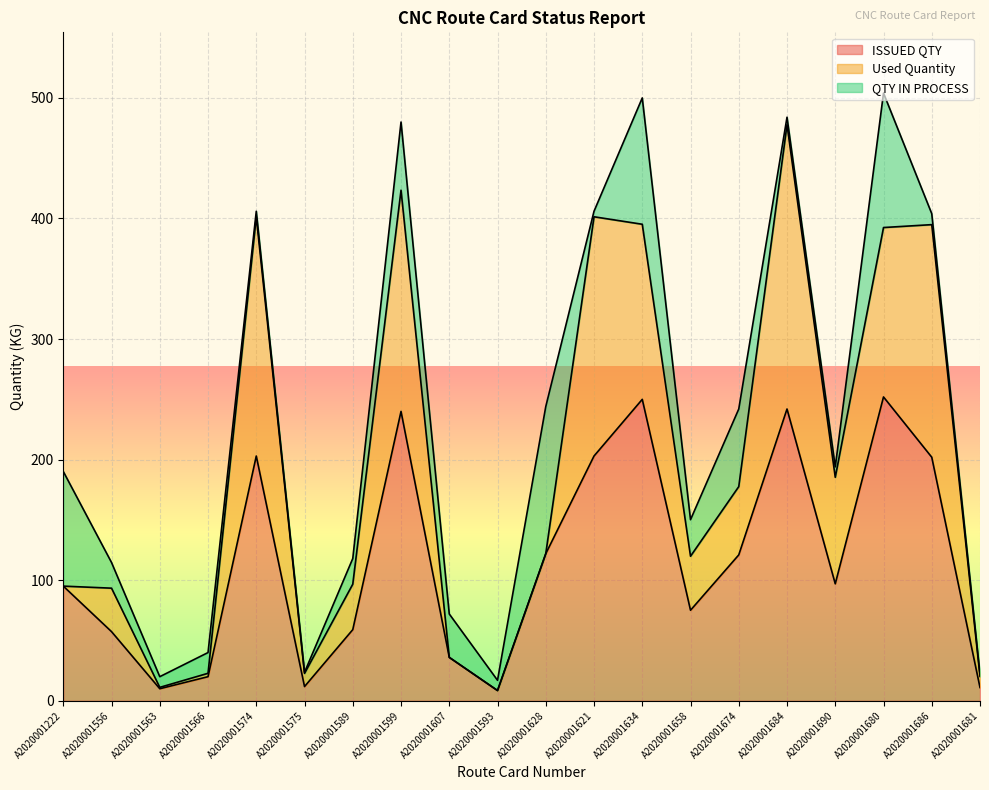

Where is the first local minimum for ISSUED QTY?

A2020001563